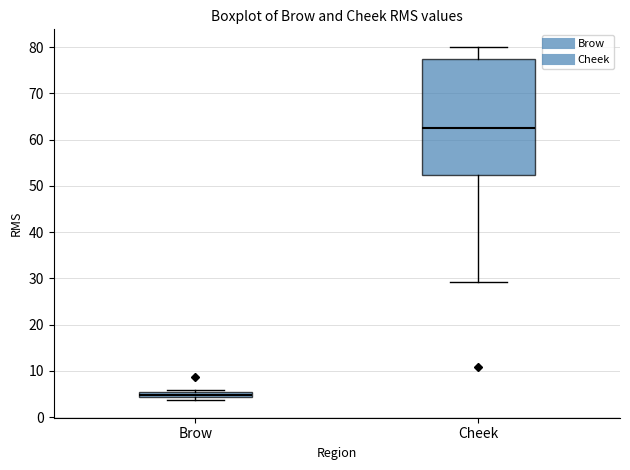

Where is the upper edge of the box for Brow on the y-axis? The values are not printed on the chart, so give them approximately, as read against the axis.

5